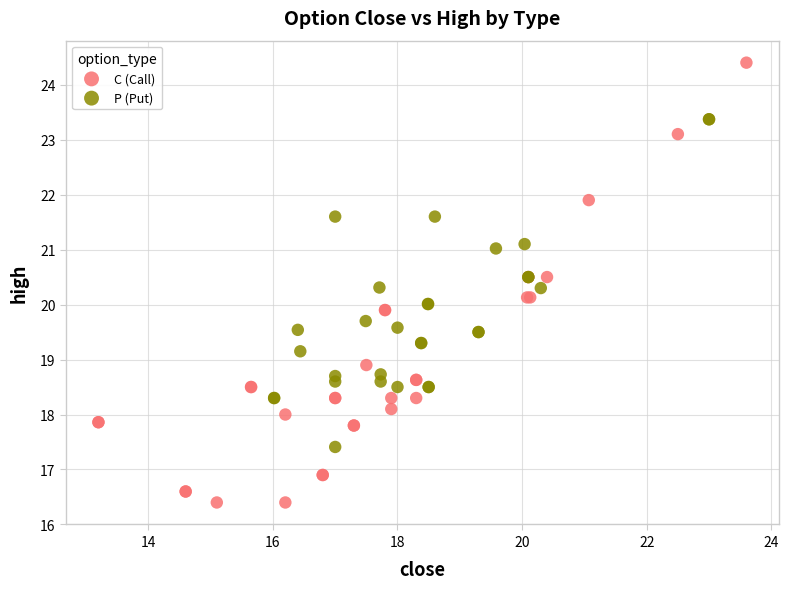

Which series contains the lowest Y value?

C (Call)